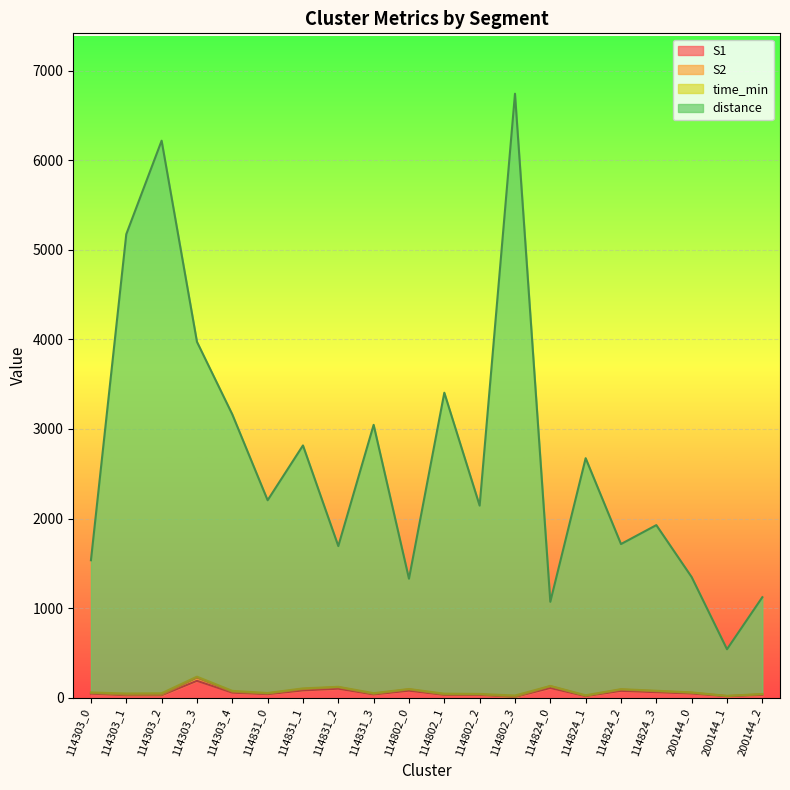

At which category is the sum across all series the highest?

114802_3